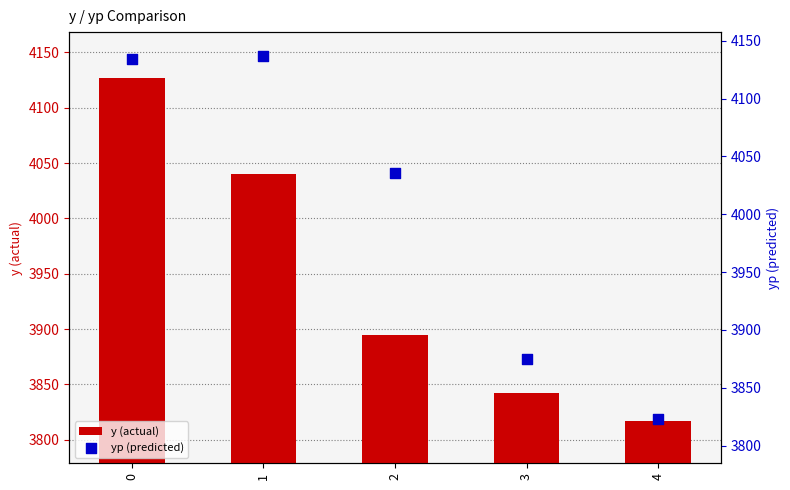

What is the total value across all series at 0?

8261.3